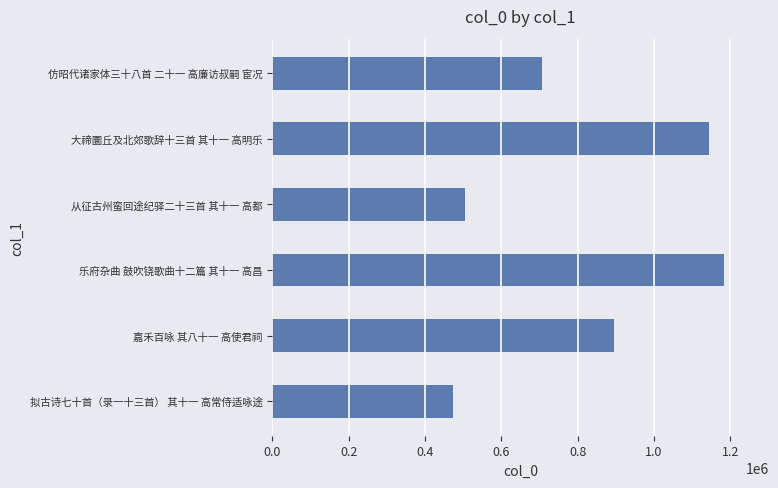

The value at 仿昭代诸家体三十八首 二十一 高廉访叔嗣 宦况 is 489593. True or false?

False